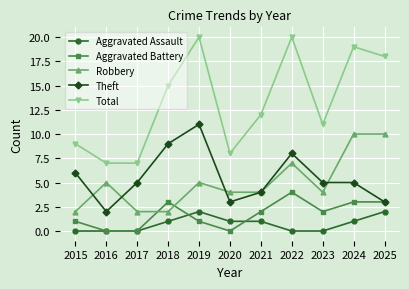

What is the highest value of the Robbery series?

10